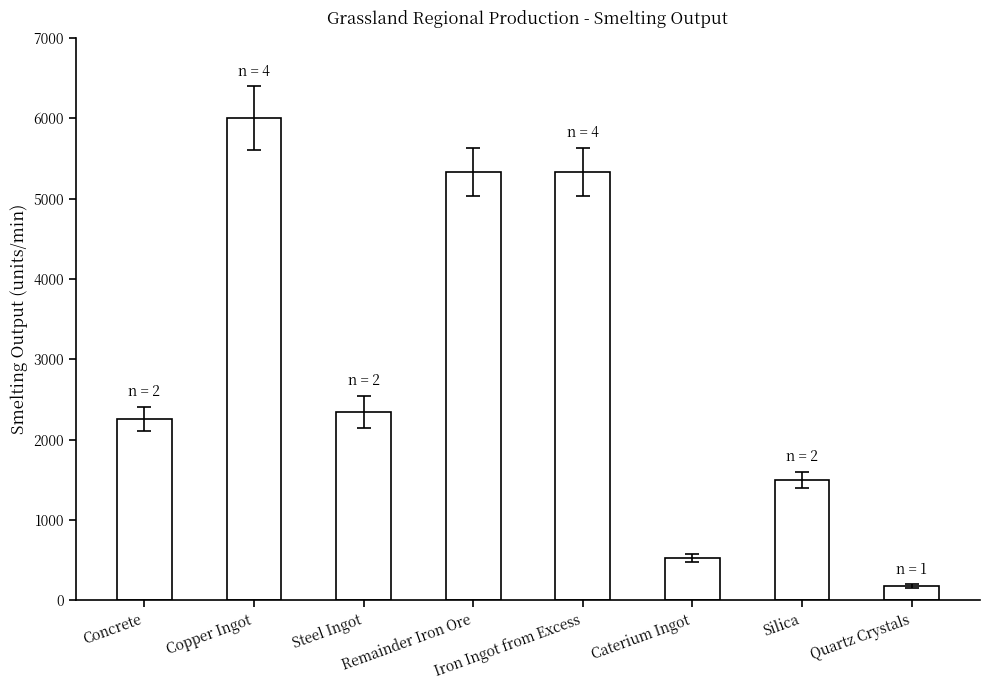

What is the difference between the maximum and minimum values?

5820.0